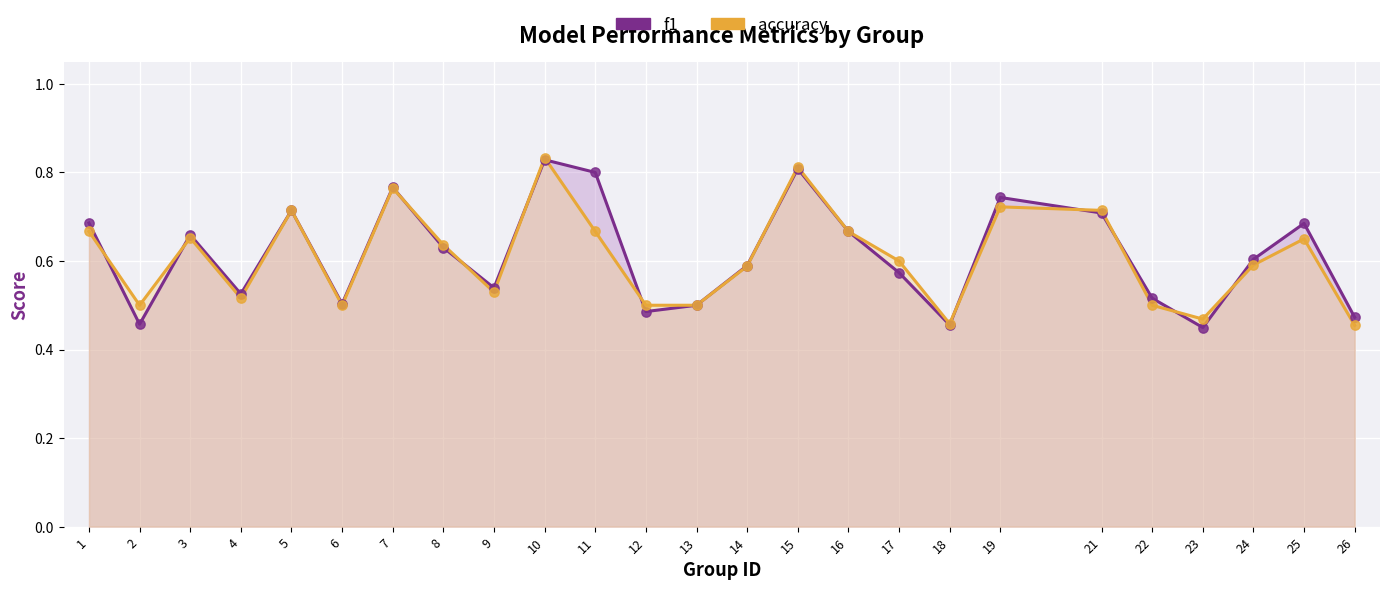

What is the total value across all series at 22?

1.0